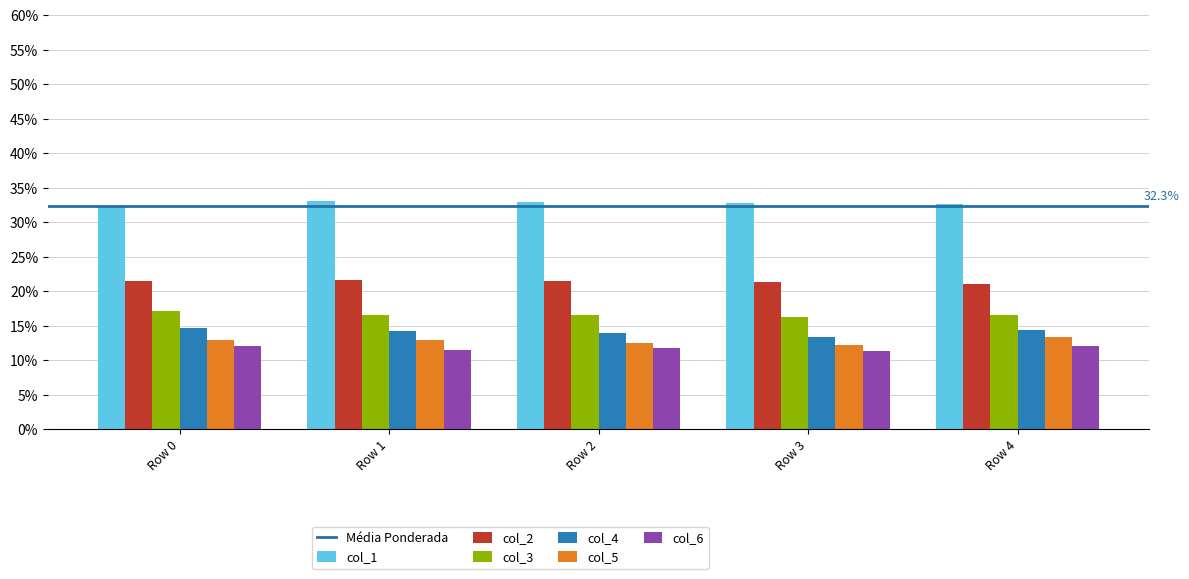

Between Row 1 and Row 3, which series saw the biggest shift?

col_4